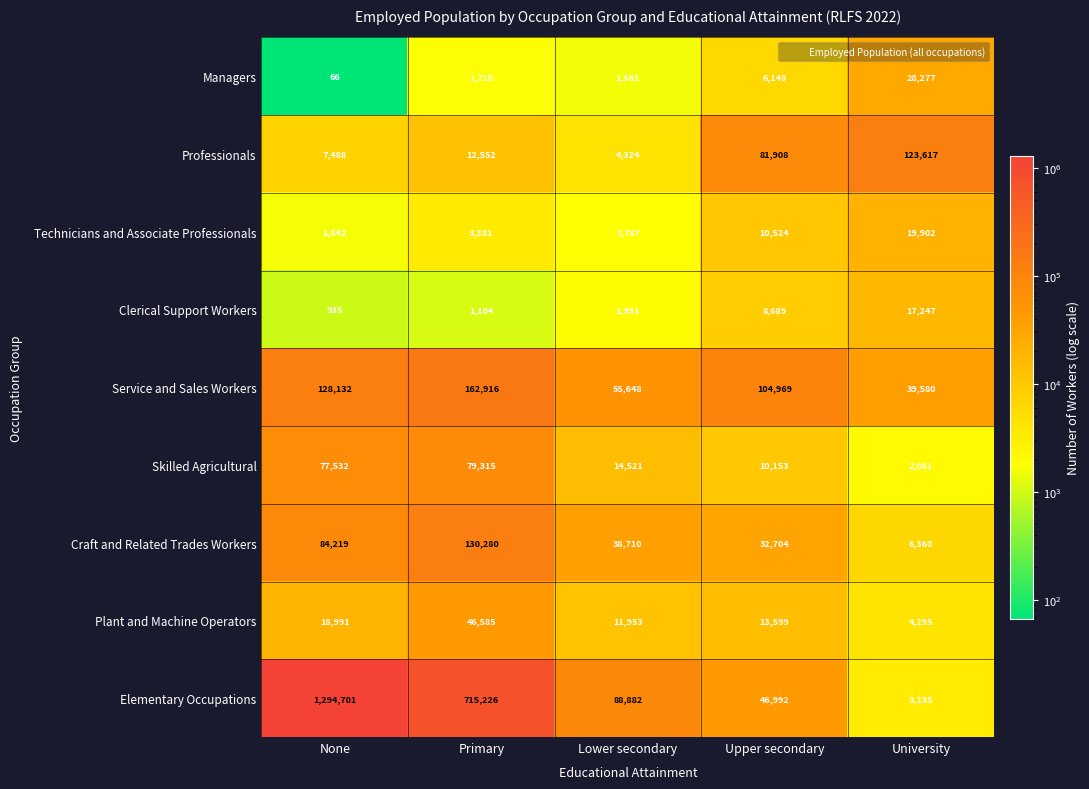

What is the smallest value displayed?

66